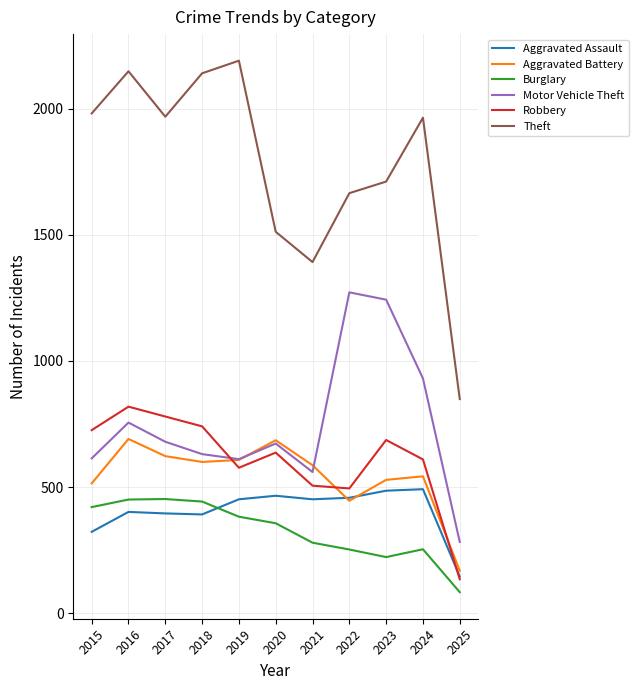

What is the greatest value displayed?

2190